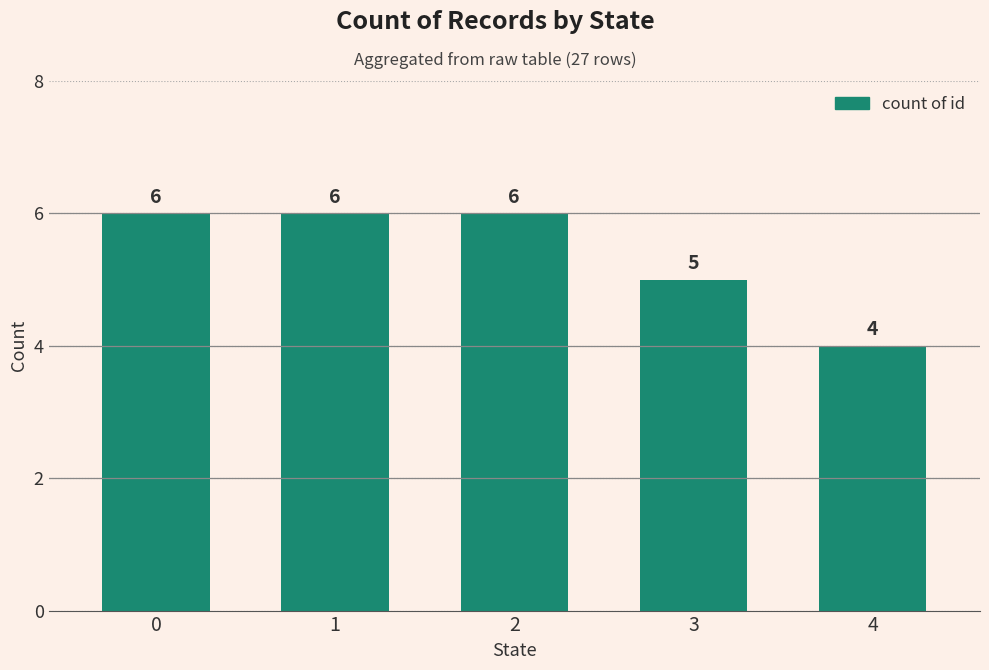

What is the maximum value shown in the chart?

6